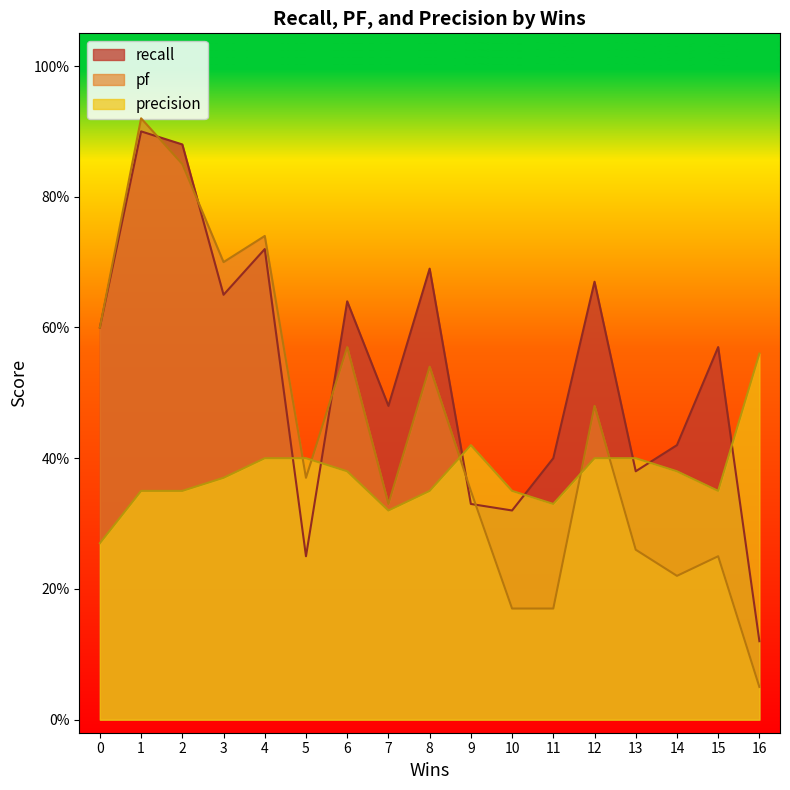

What value does the recall series have at 6?

0.6